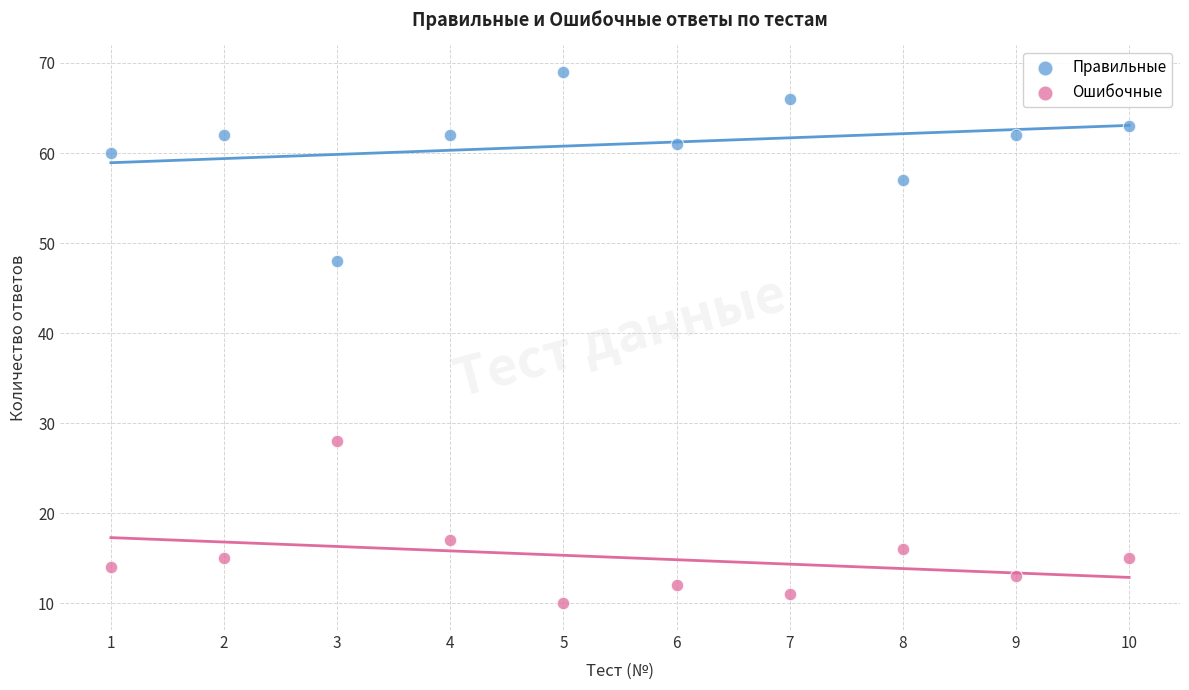

Which series contains the highest Y value?

Правильные